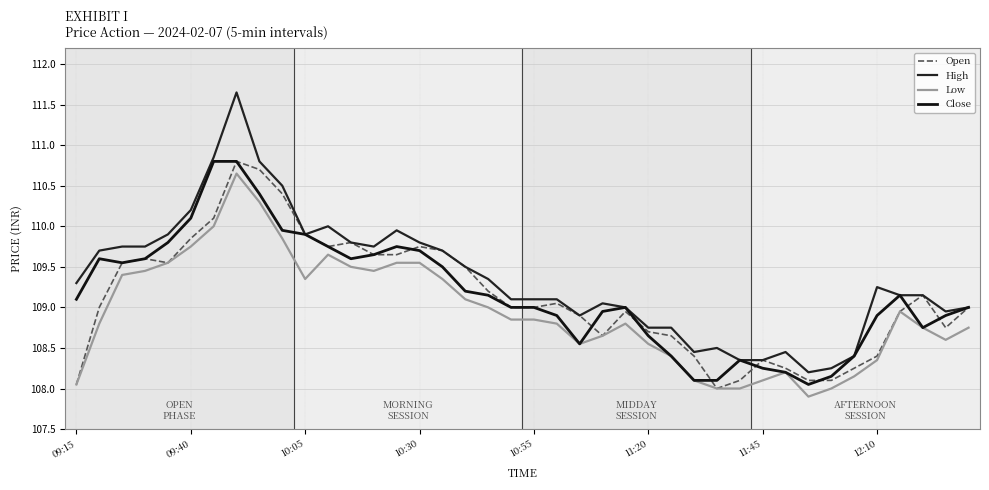

Rank the series by their maximum value, from highest to lowest.

High, Open, Close, Low